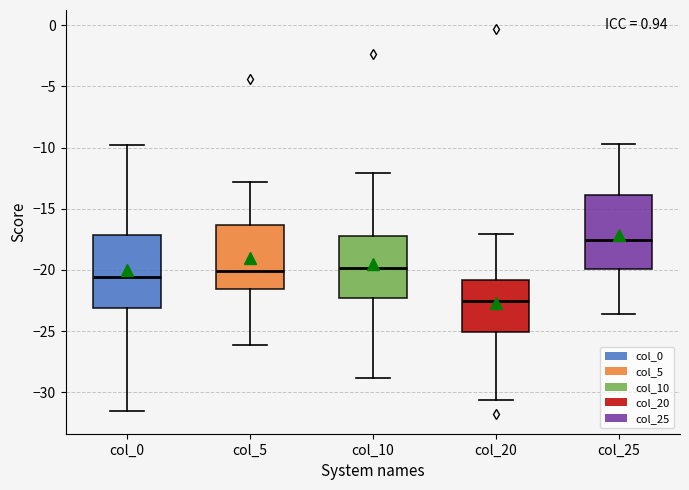

Which box has the lowest median line?

col_20